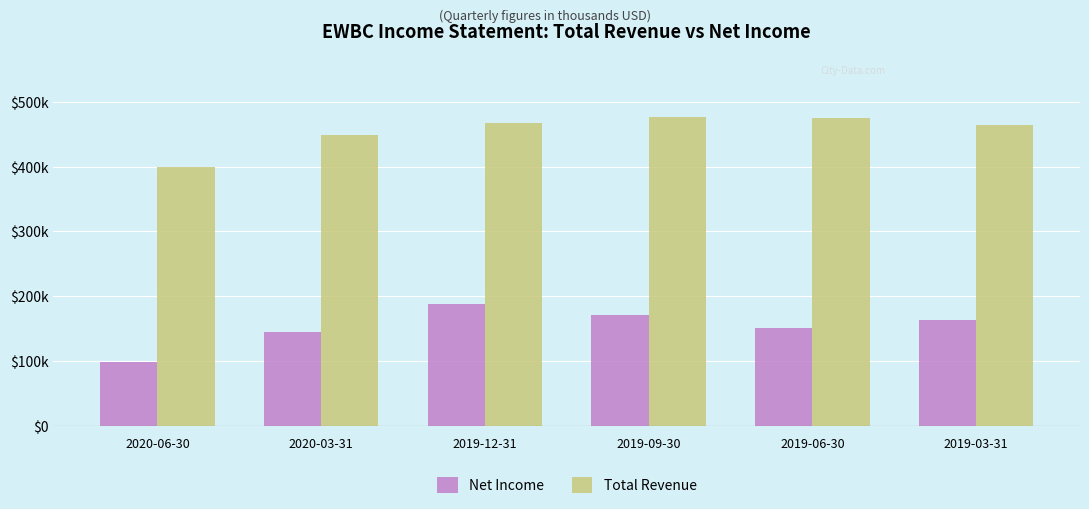

Does the chart contain stacked bars?

No